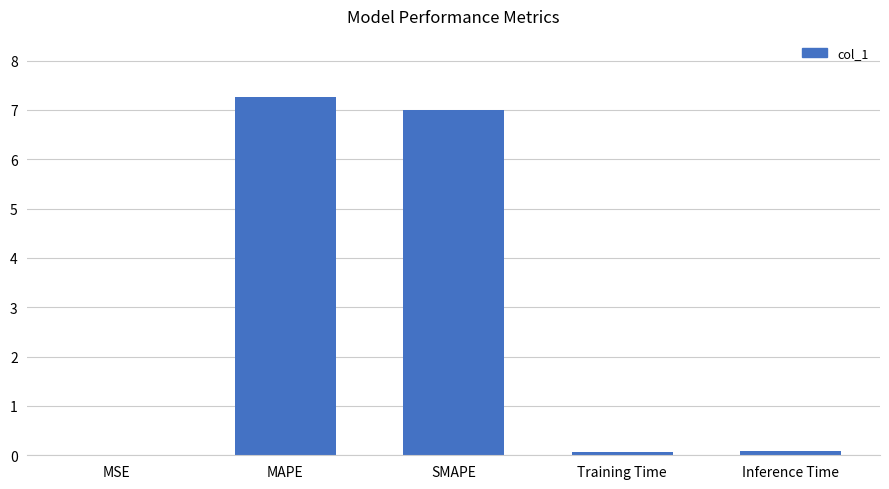

How many data points does each series have?

5